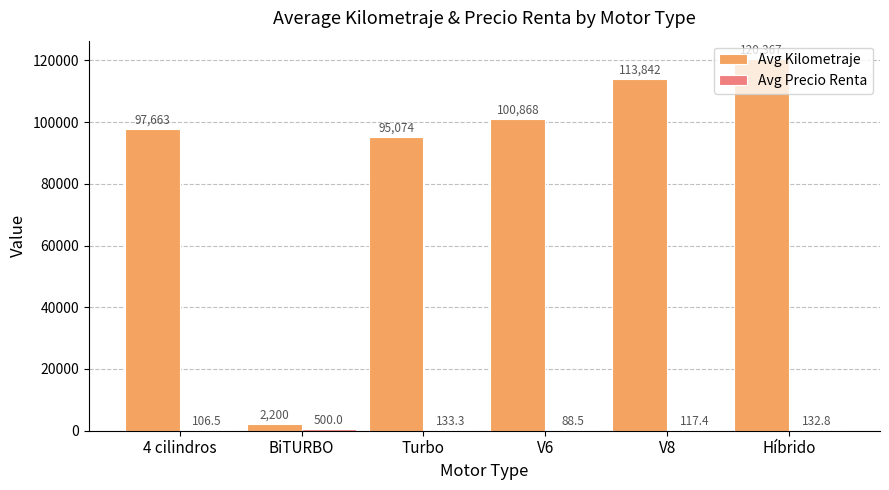

Read the Avg Kilometraje value at Turbo.

95074.2